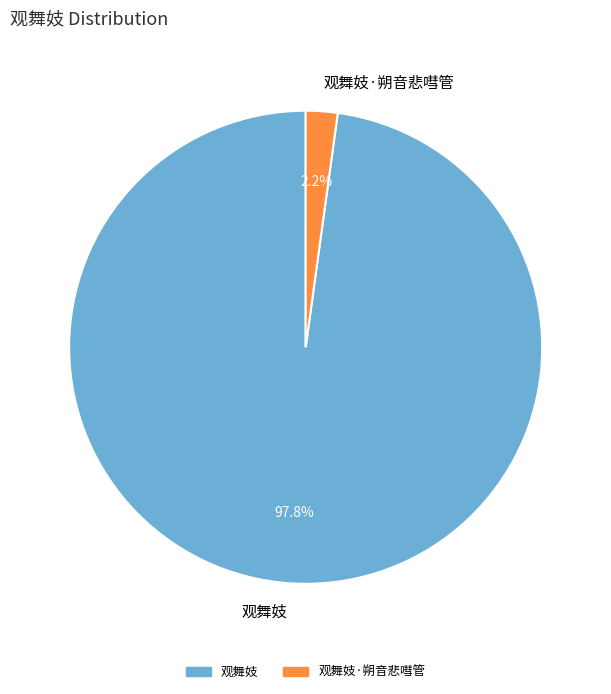

Rank the categories by value from highest to lowest.

观舞妓, 观舞妓·朔音悲嘒管